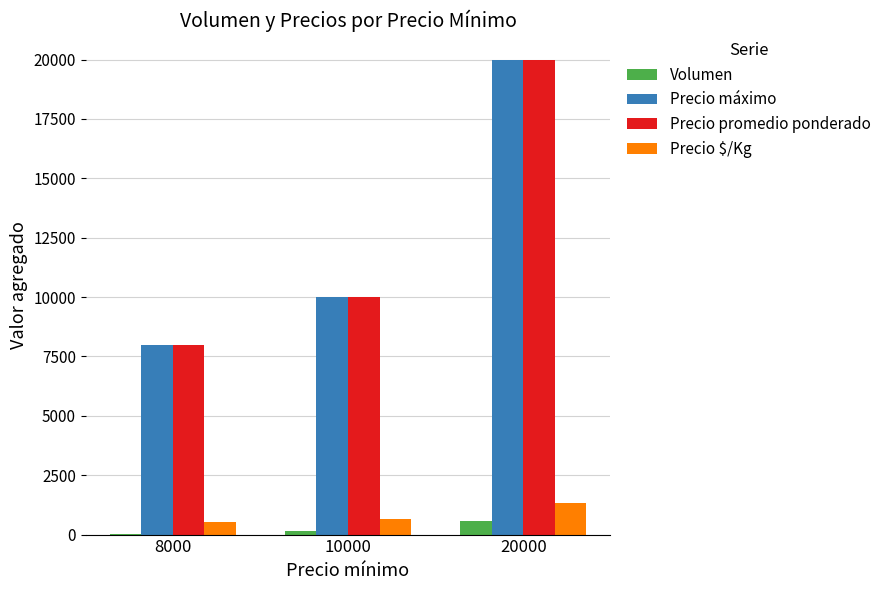

True or false: Precio promedio ponderado has a value of 10000 at 10000.

True